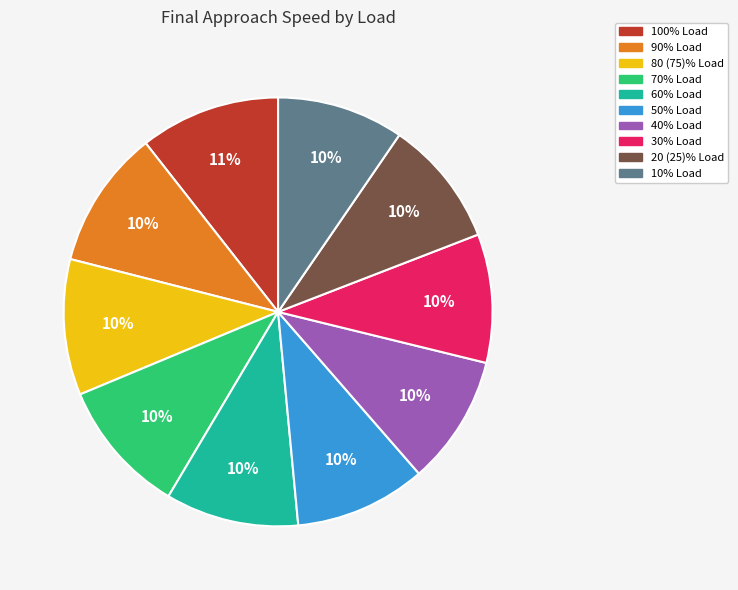

Approximately how many times larger is the value at 60% Load compared to 90% Load?

1.0